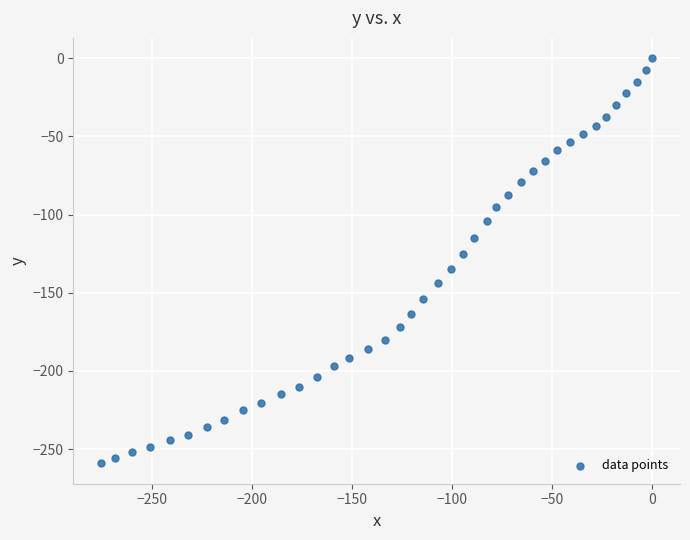

What is the range of X values (max minus min)?

275.8